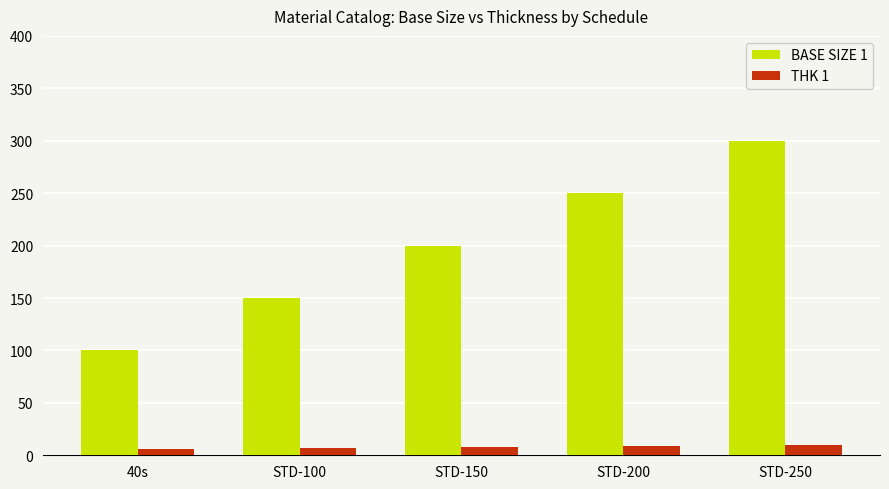

What is the label of the 3rd bar from the left?

STD-150